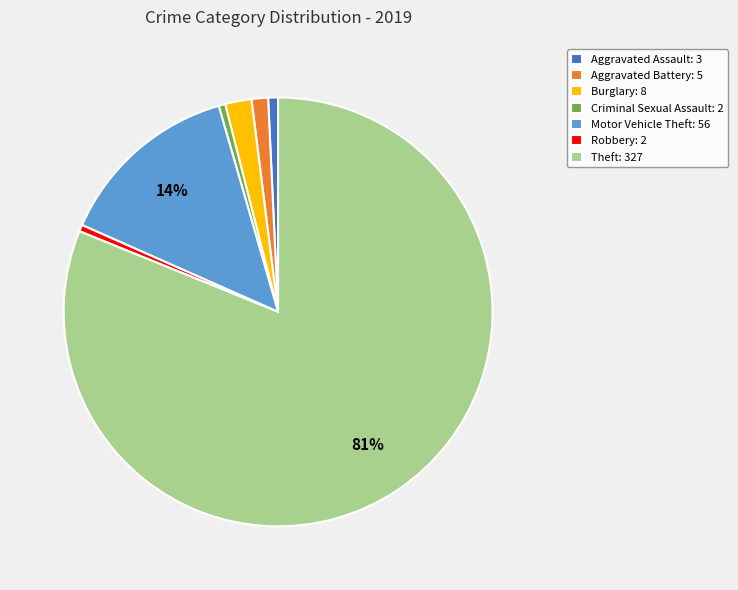

To the nearest percent, what percentage of the pie is Burglary: 8?

2%